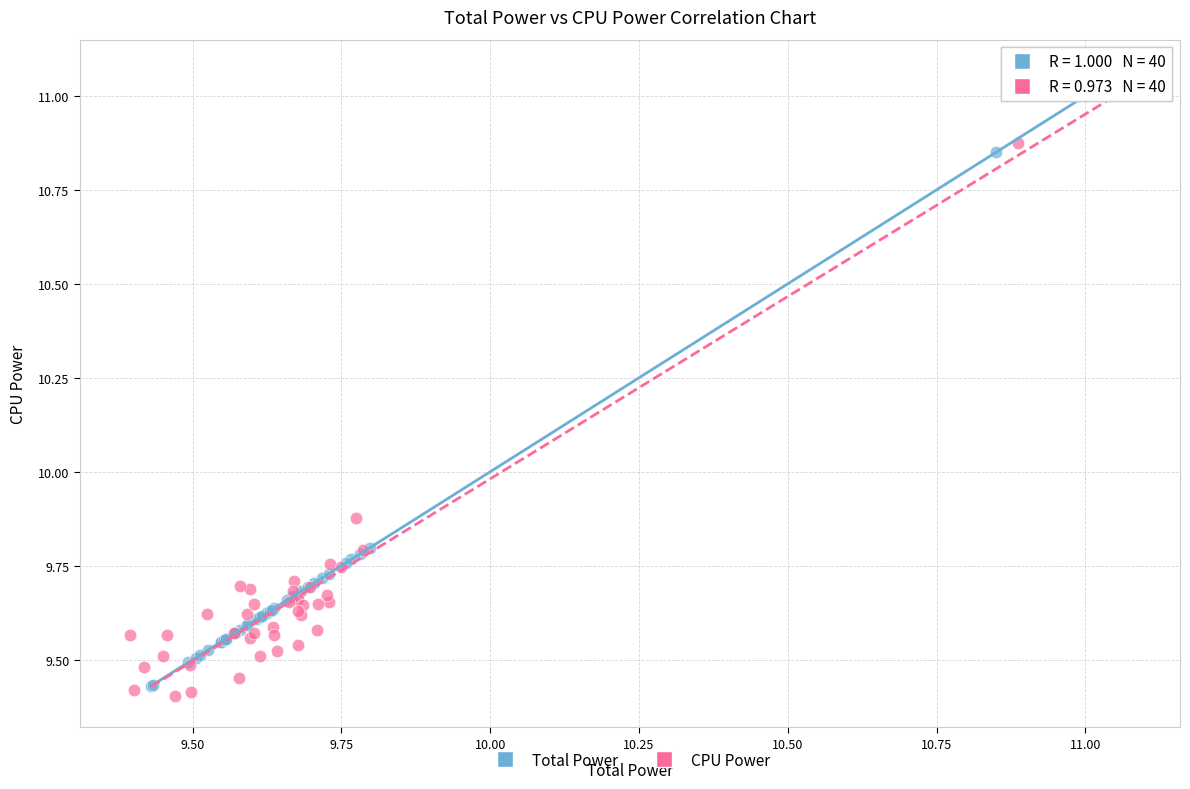

Which series has the widest spread of Y values?

CPU Power